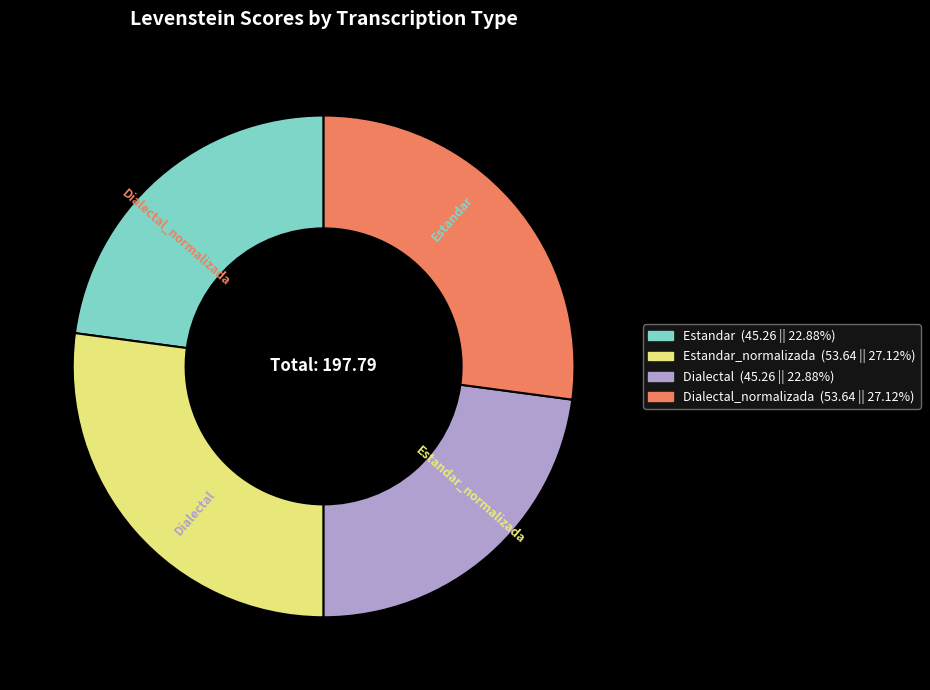

What is the largest slice in the pie chart?

Estandar_normalizada